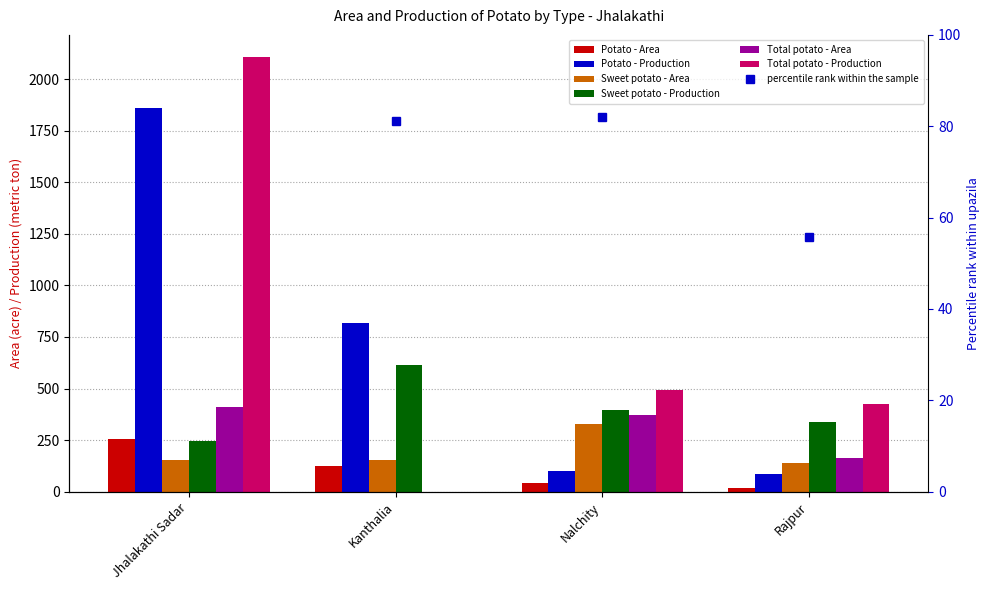

Which series has the largest range (max minus min)?

Total potato - Production